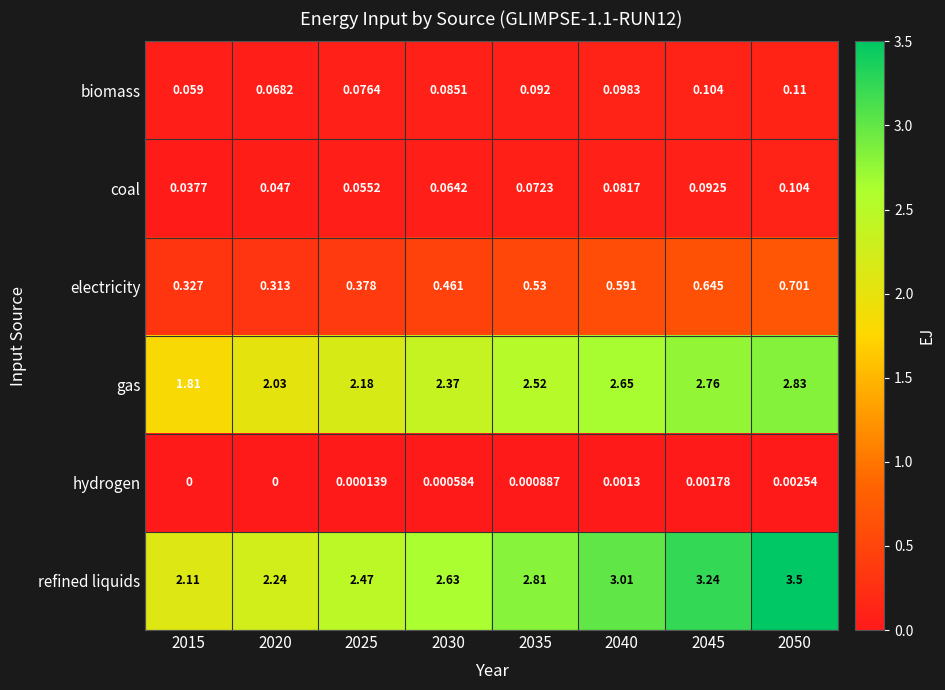

List the series in order of their peak value, lowest first.

hydrogen, coal, biomass, electricity, gas, refined liquids